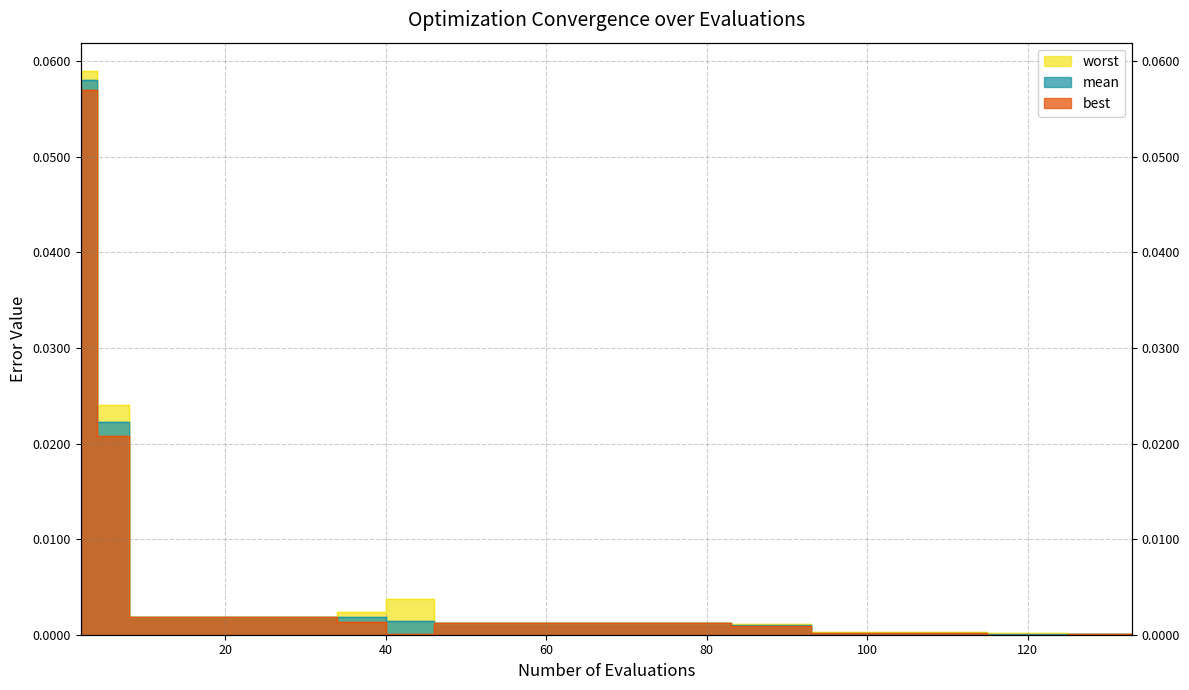

At which category is the sum across all series the highest?

2